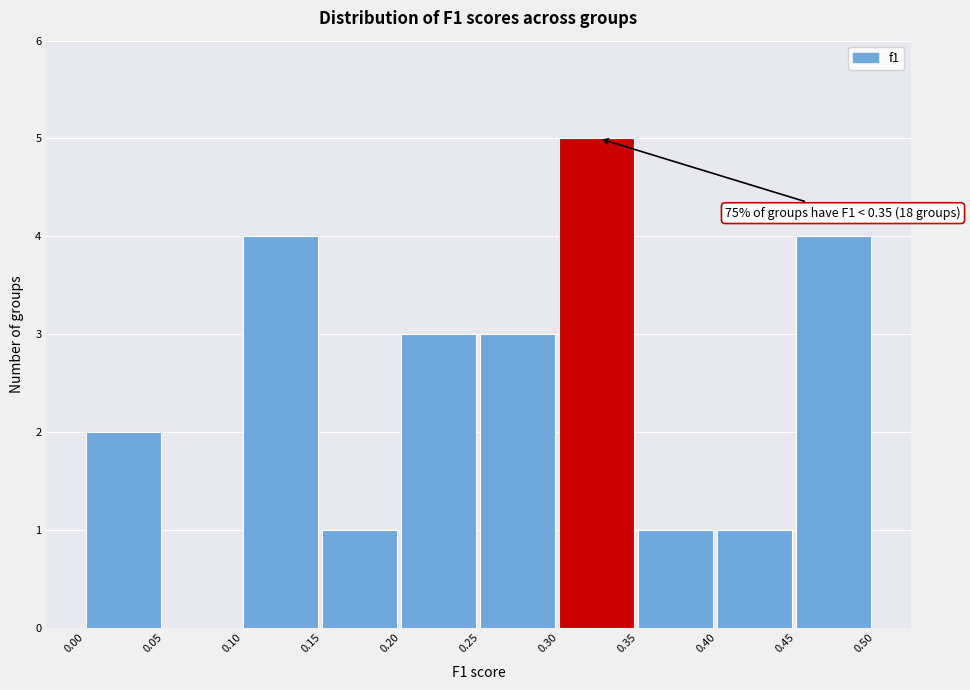

Over which range of the x-axis is the bar tallest?

0.30 to 0.35